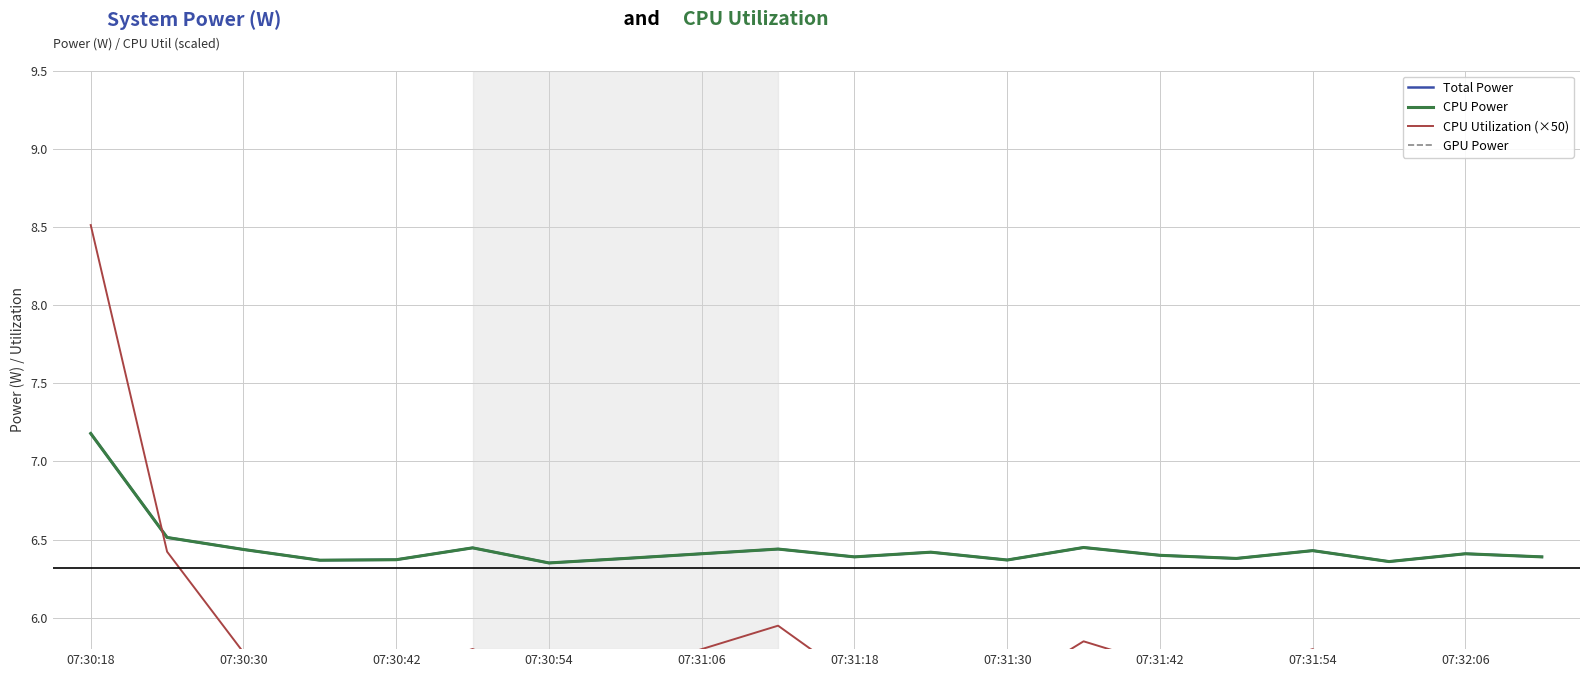

The GPU Power series shows 0.0 at 13. True or false?

True